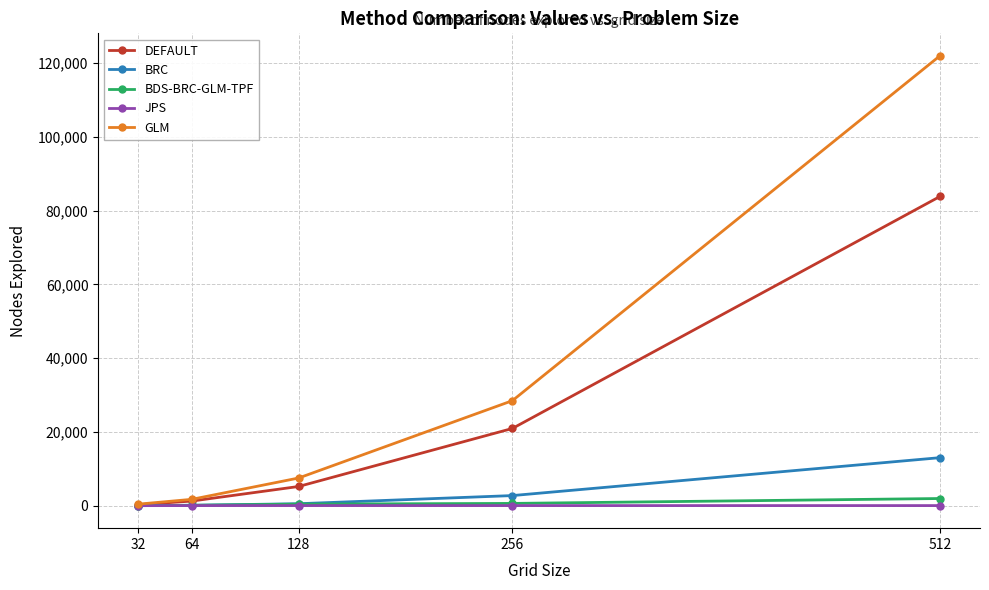

At how many categories does at least one series exceed 4712?

3